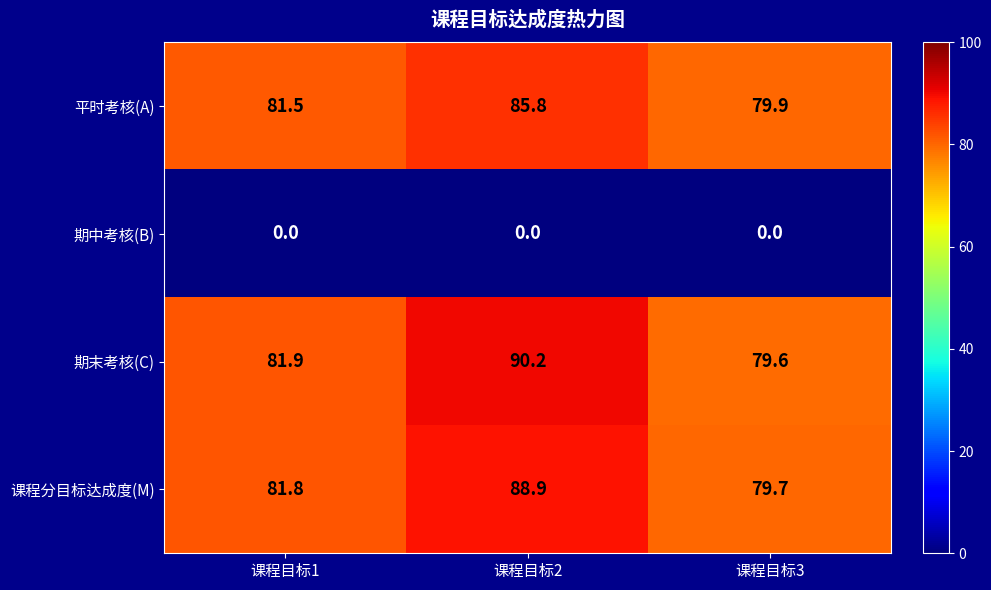

Is it true that 课程分目标达成度(M) equals 44.4 at 课程目标1?

False